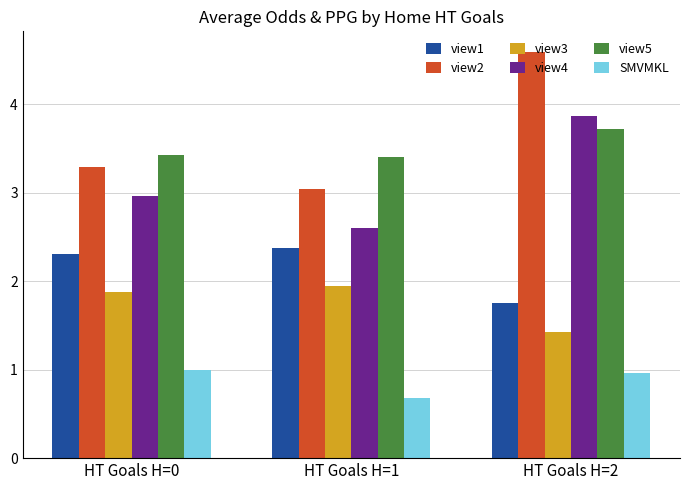

Is it true that view1 equals 3.5 at HT Goals H=1?

False